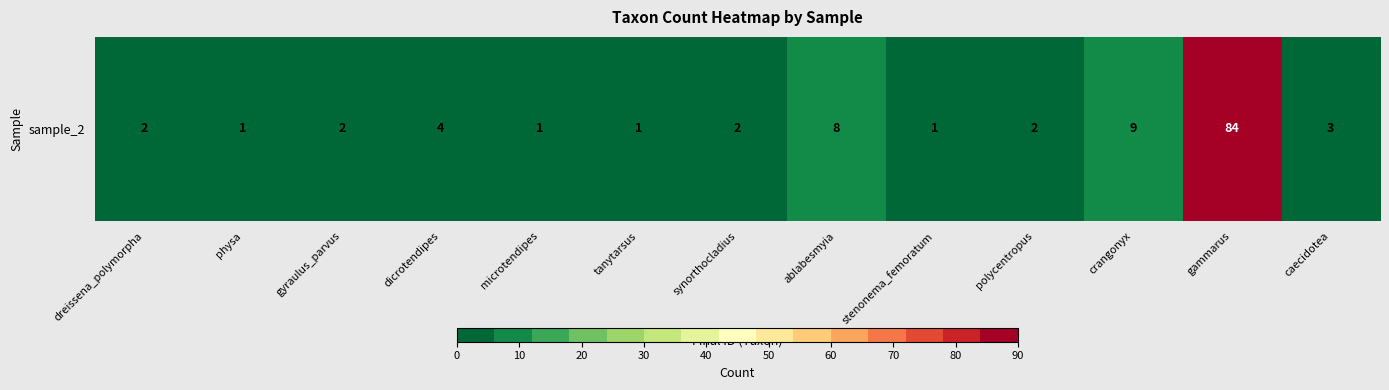

The chart shows a value of 4 at dicrotendipes. True or false?

True